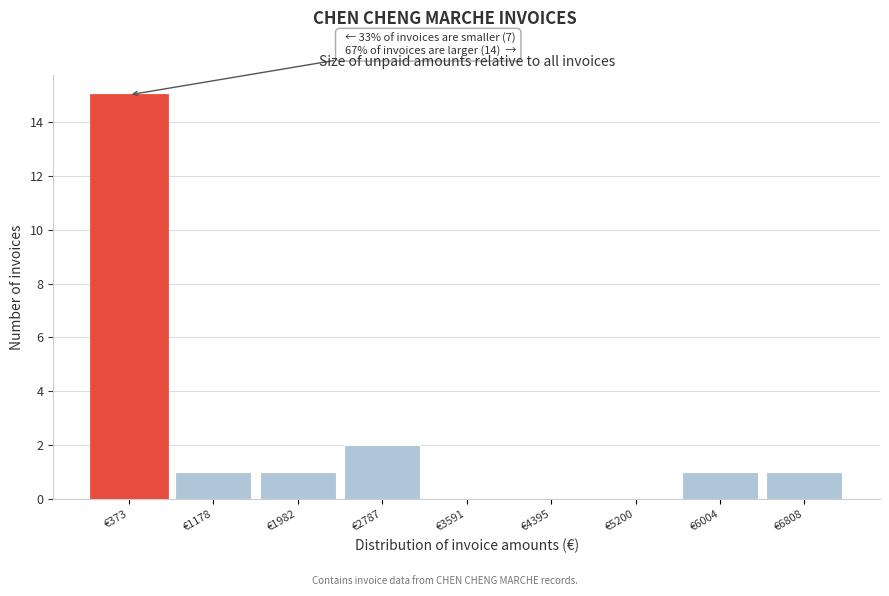

Reading left to right, list all the values displayed in this chart.

€373=15	€1178=1	€1982=1	€2787=2	€3591=0	€4395=0	€5200=0	€6004=1	€6808=1